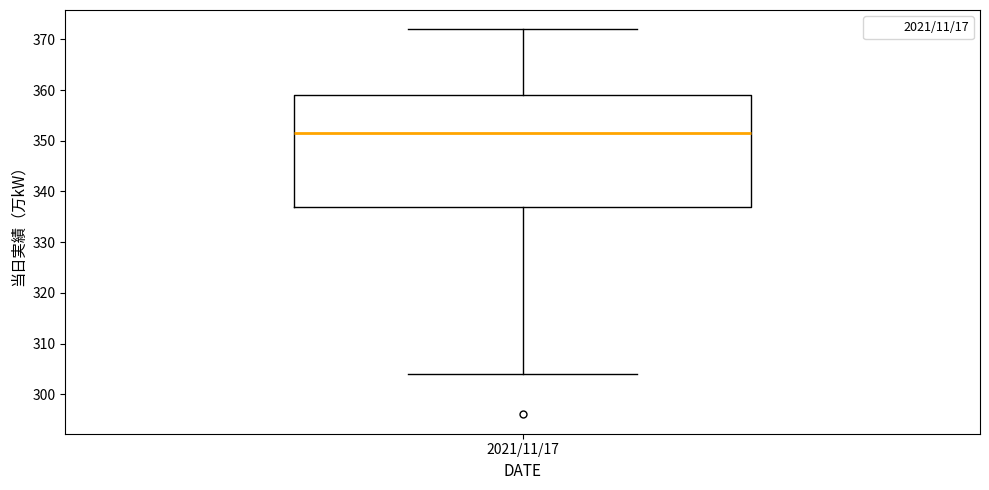

Read this box plot against the y-axis: the position of the median line, the range covered by the box, and the ends of both whiskers. The values are not printed on the chart, so give them approximately, as read against the axis.

median 352, box 337 to 359, whiskers 304 to 372